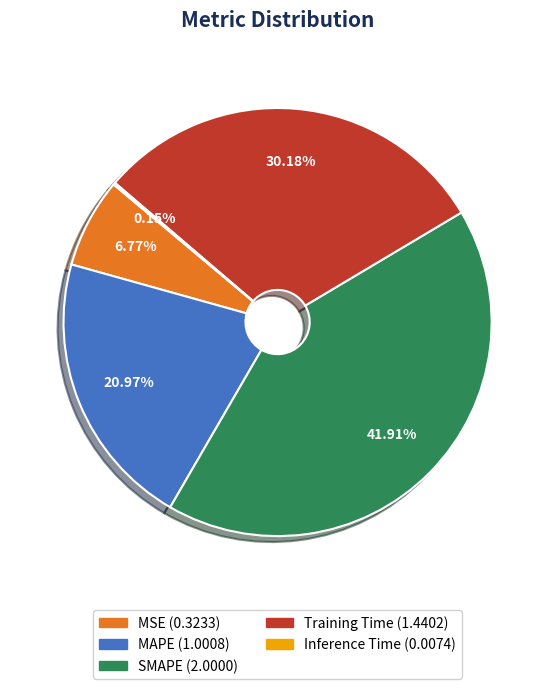

Which category has the biggest portion of the pie?

SMAPE